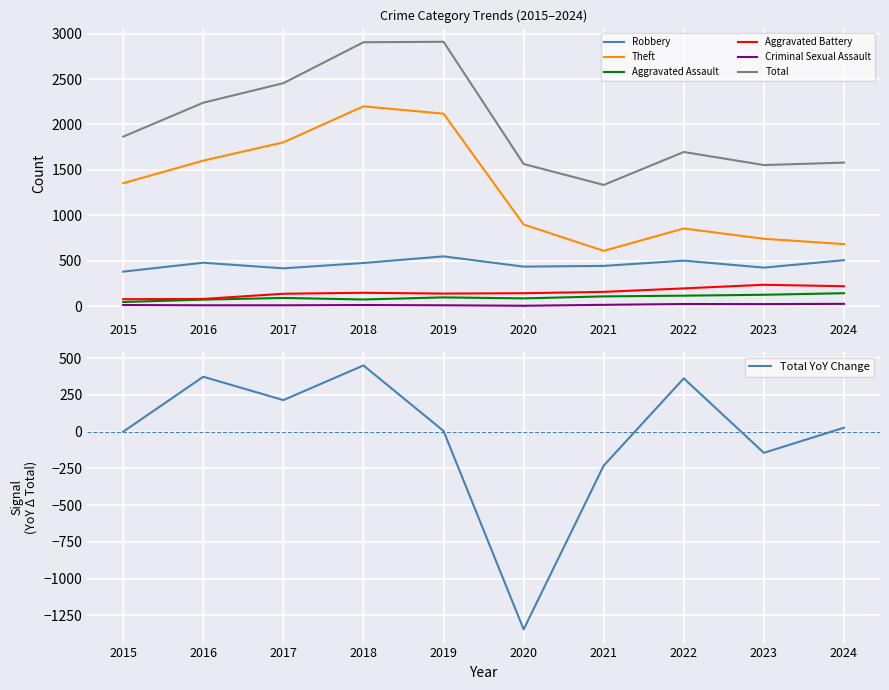

Which series has the largest range (max minus min)?

Theft